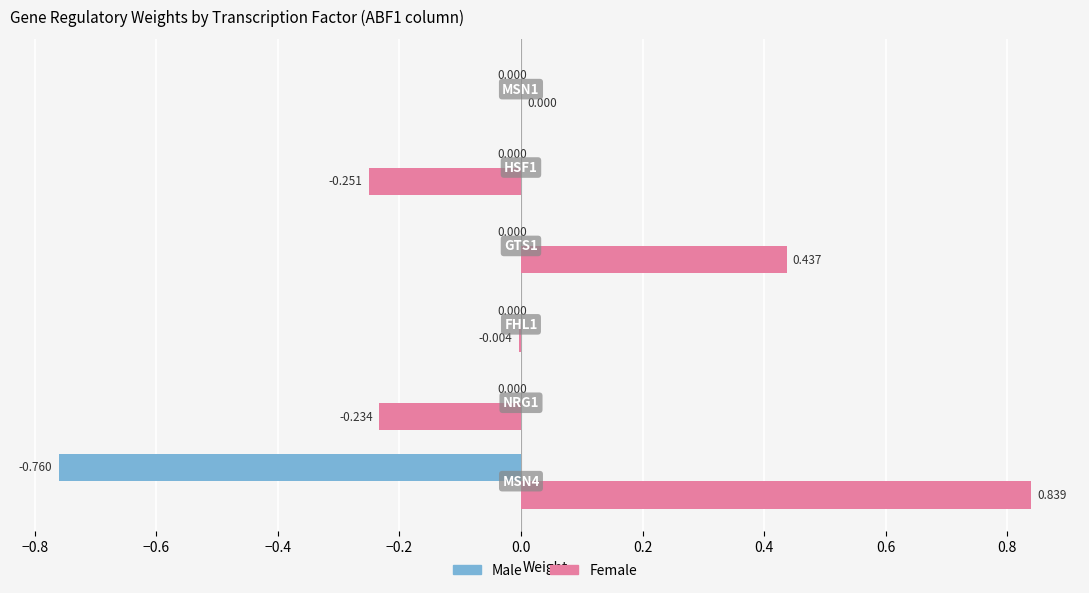

What are all the series names shown in the legend?

Male, Female